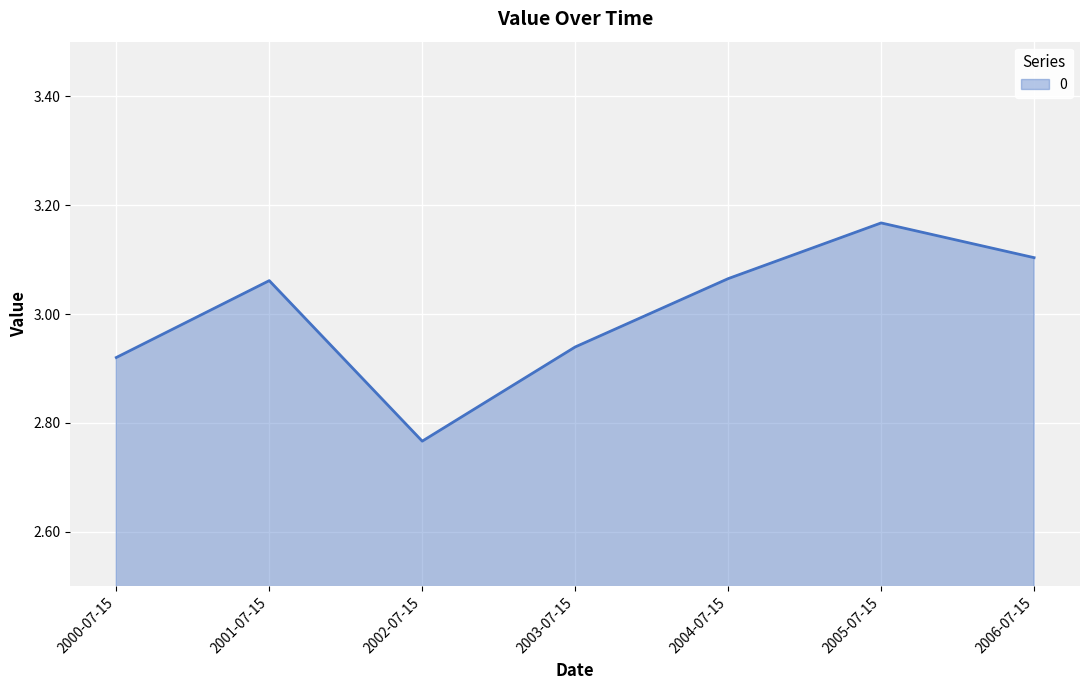

Is it true that the value at 2003-07-15 is 4.4?

False